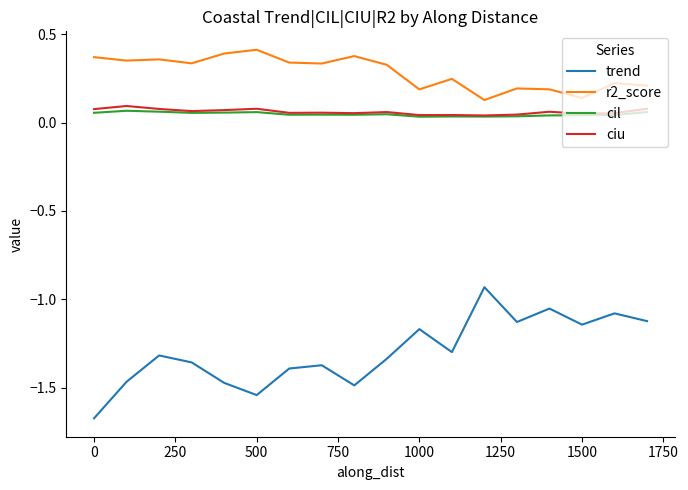

Which series has the widest spread of values?

trend